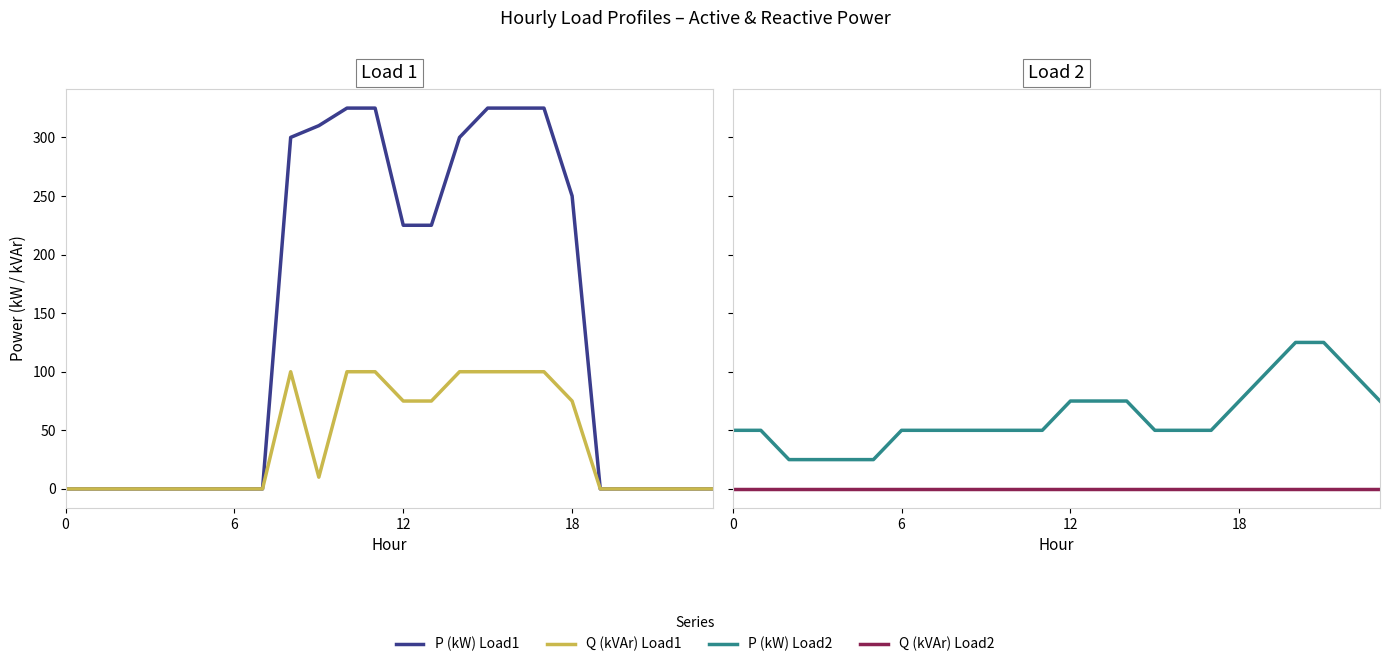

Is this an area chart (filled region under the line)?

No